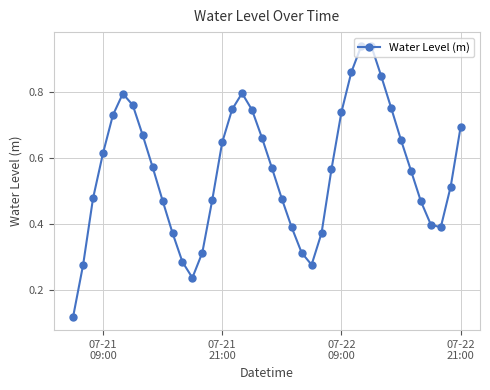

How many points are higher than both their immediate neighbors (excluding endpoints)?

3